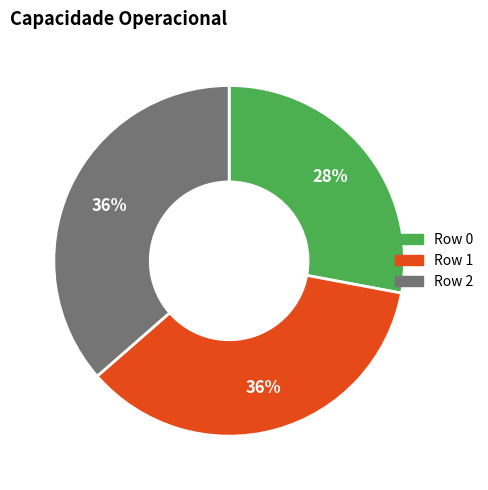

What is the smallest slice in the pie chart?

Row 0